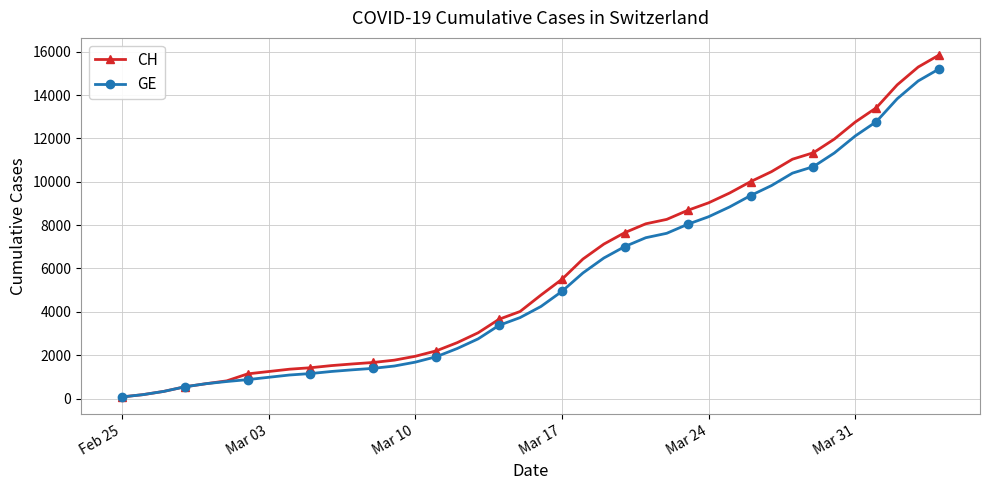

What is the greatest value displayed?

15850